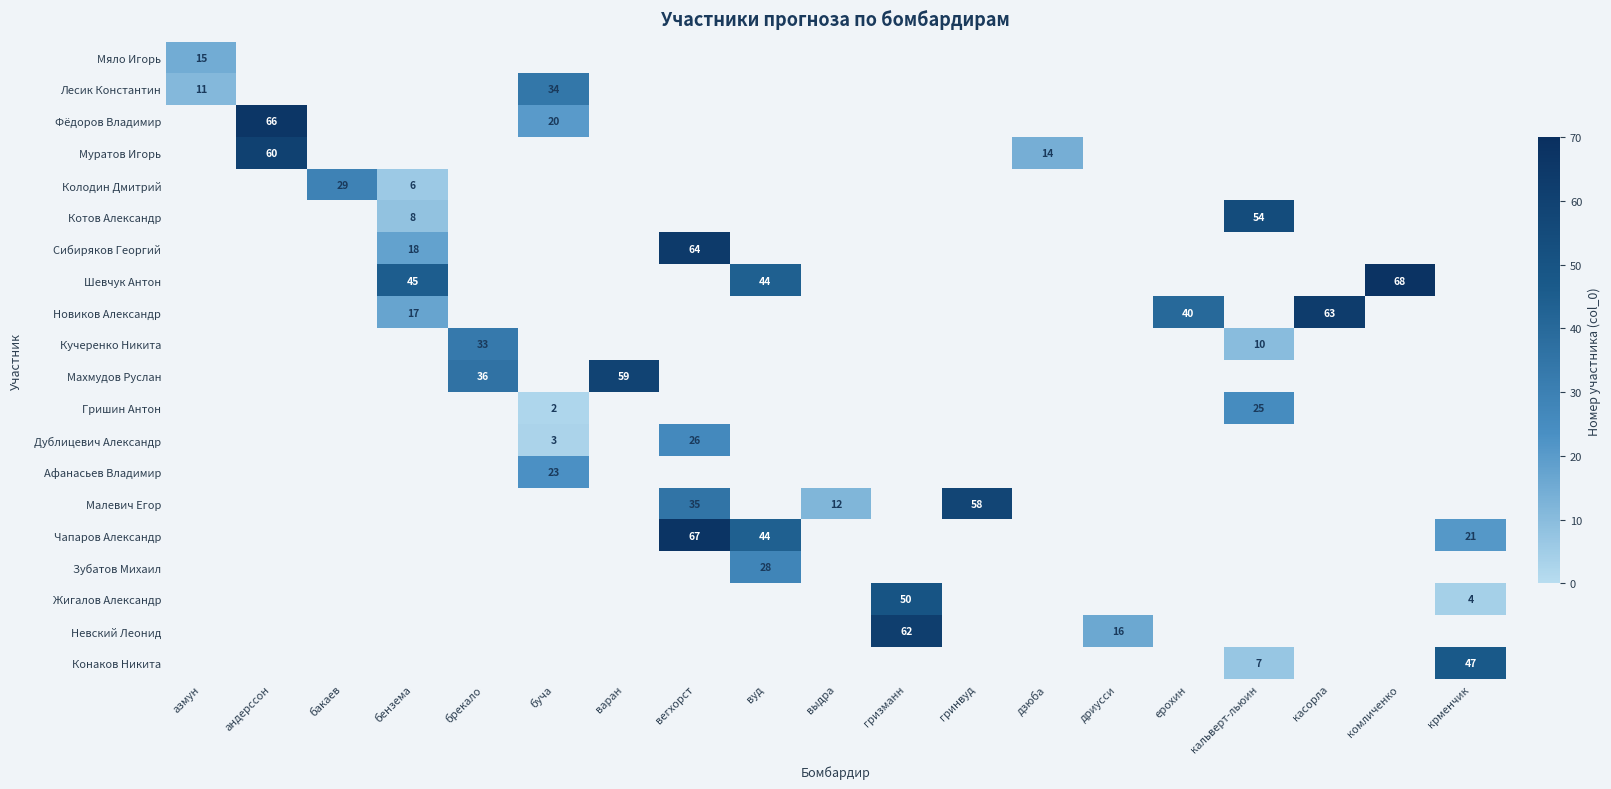

Which has a higher value, выдра or бакаев?

бакаев